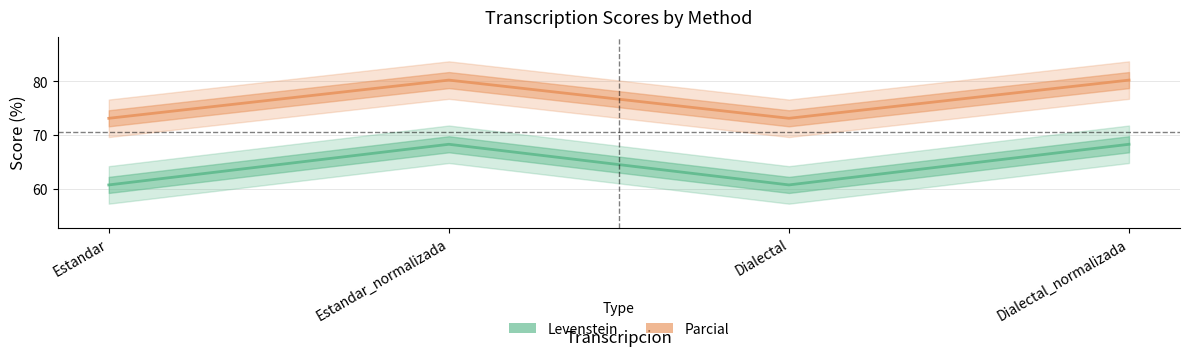

True or false: Parcial and Levenstein cross at least once.

False